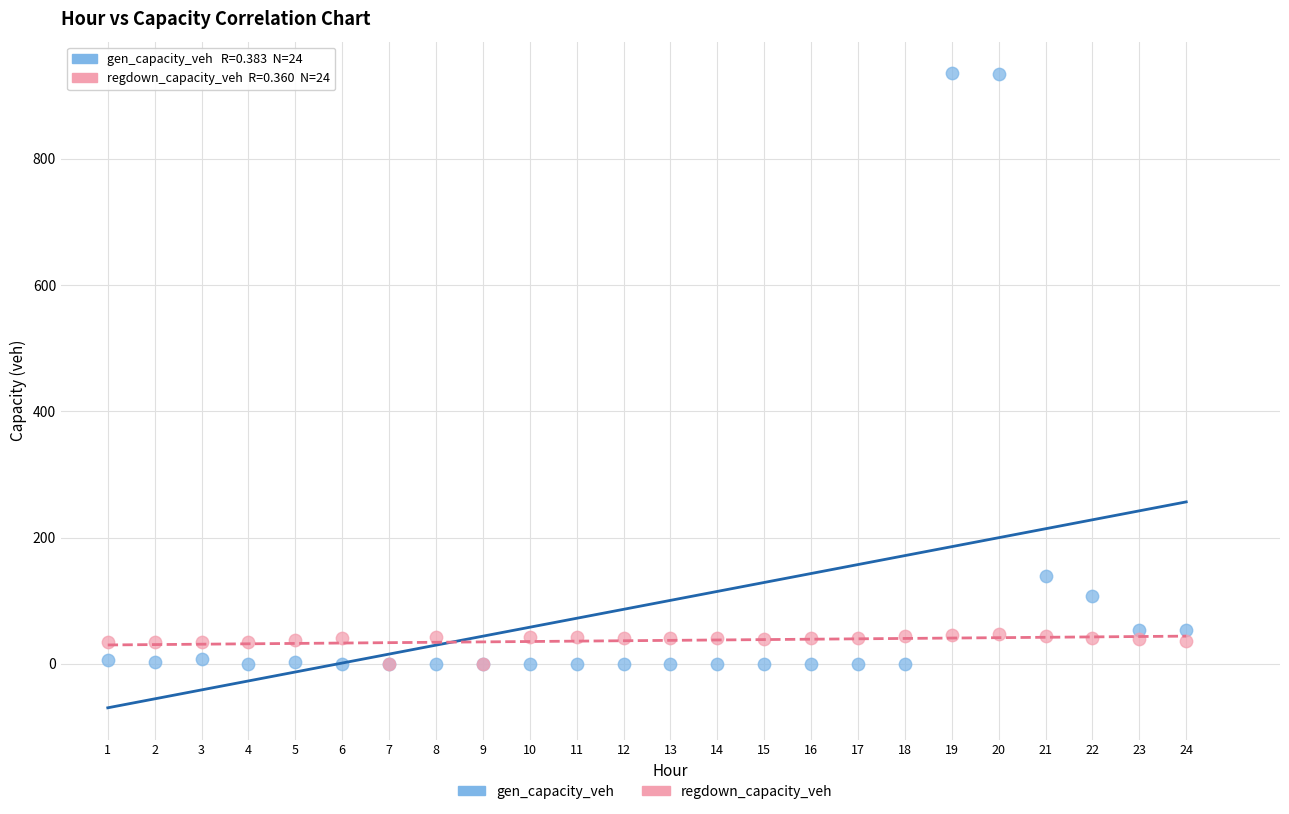

In the gen_capacity_veh series, what Y value is closest to 467?

139.6